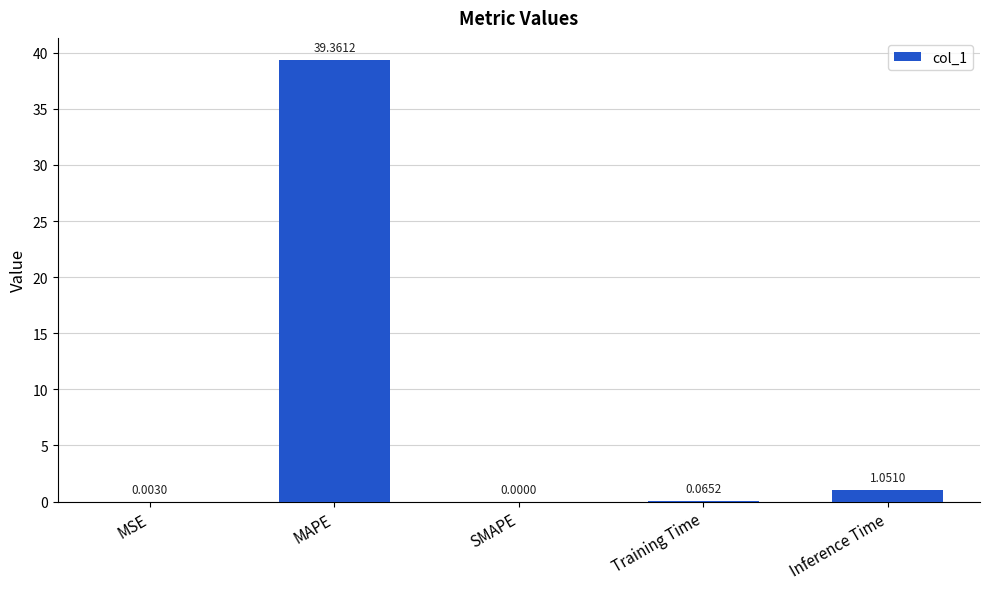

Between Training Time and MAPE, which is larger?

MAPE